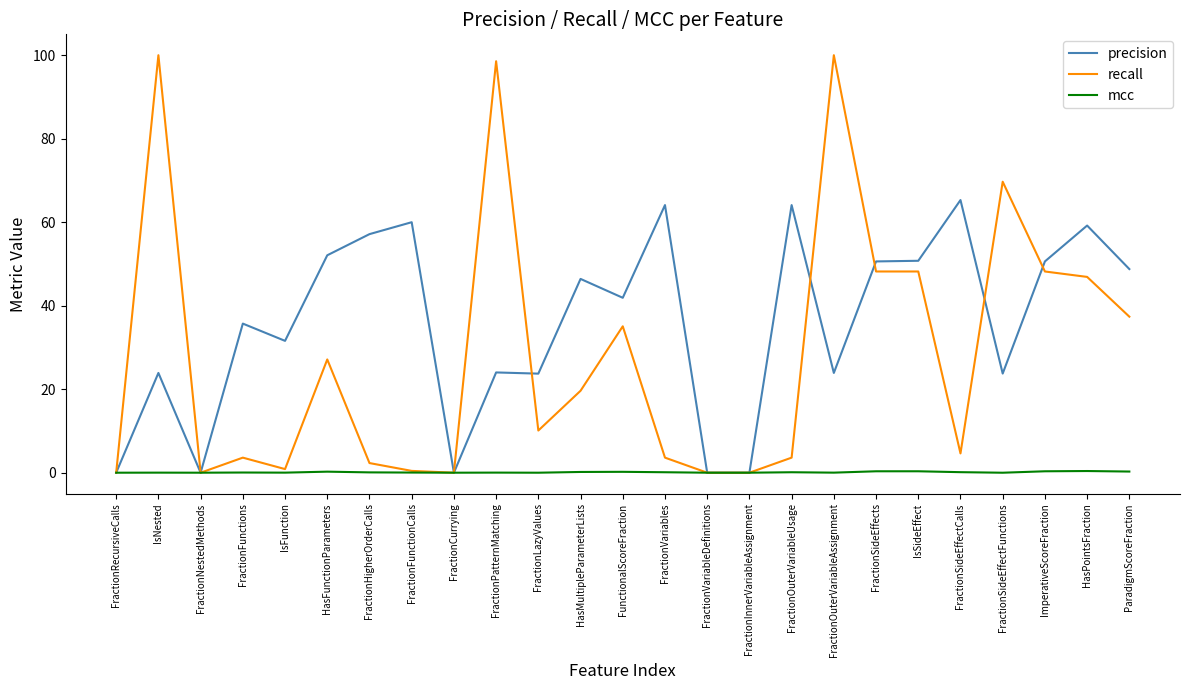

Which series has the widest spread of values?

recall